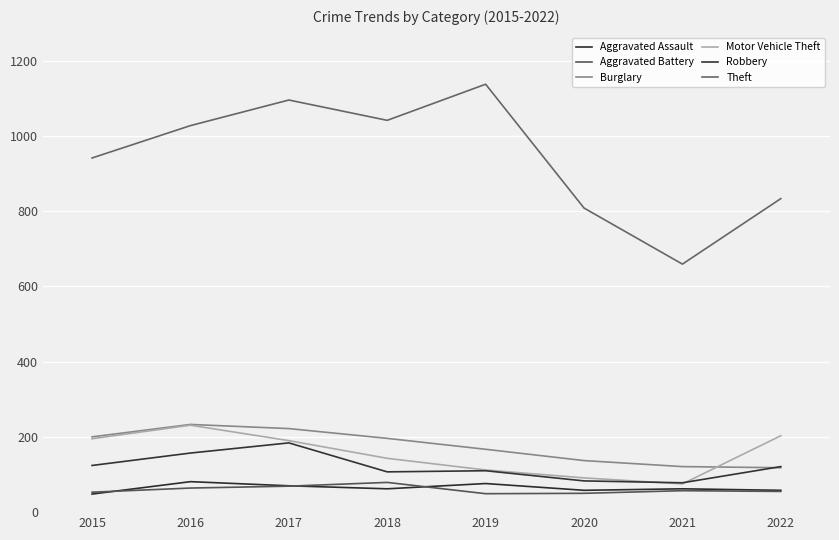

In Theft, how many points are lower than both neighbors (excluding endpoints)?

2